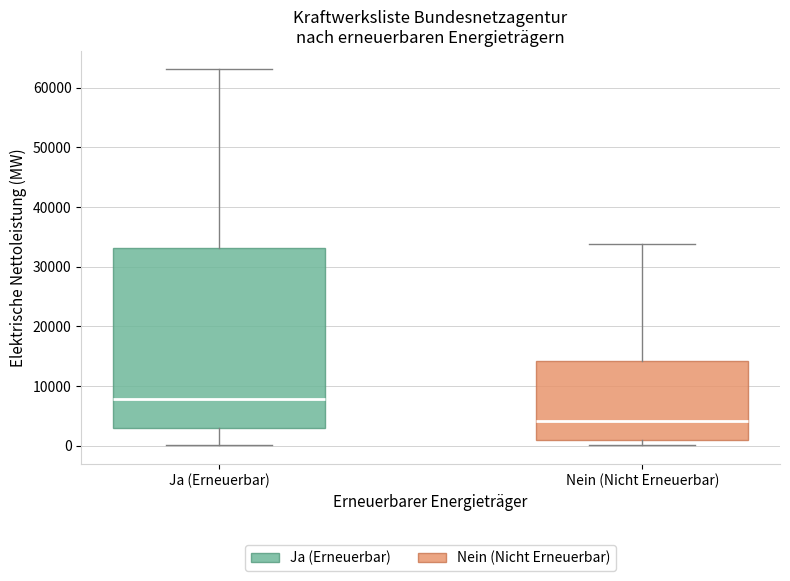

Where is the upper edge of the box for Nein (Nicht Erneuerbar) on the y-axis? The values are not printed on the chart, so give them approximately, as read against the axis.

14000